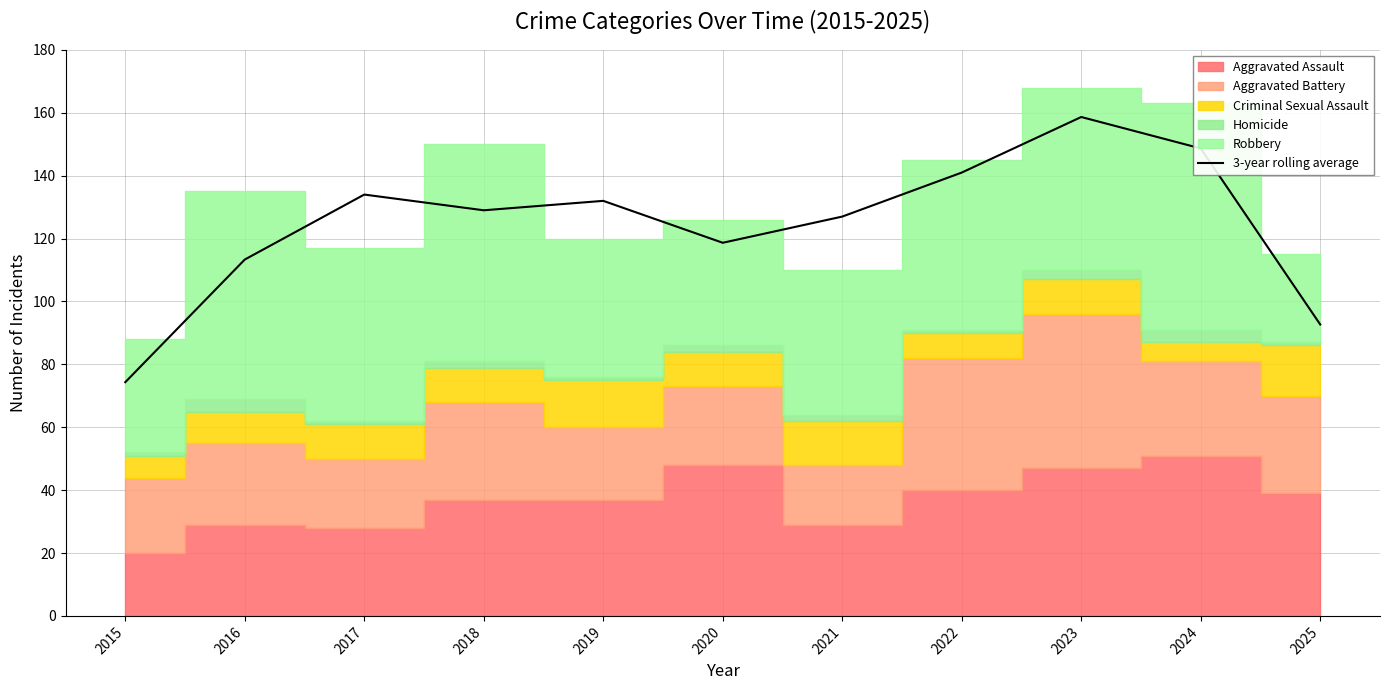

The value at 2021 is 127.0. True or false?

True